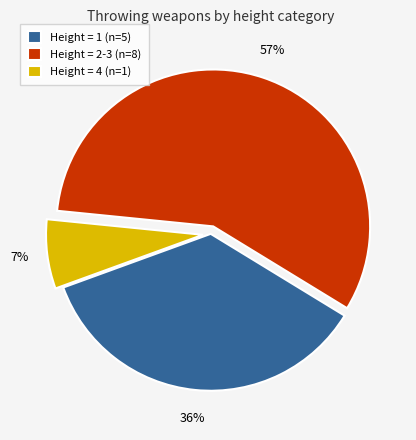

Rank the categories by value from lowest to highest.

Height = 4 (n=1), Height = 1 (n=5), Height = 2-3 (n=8)